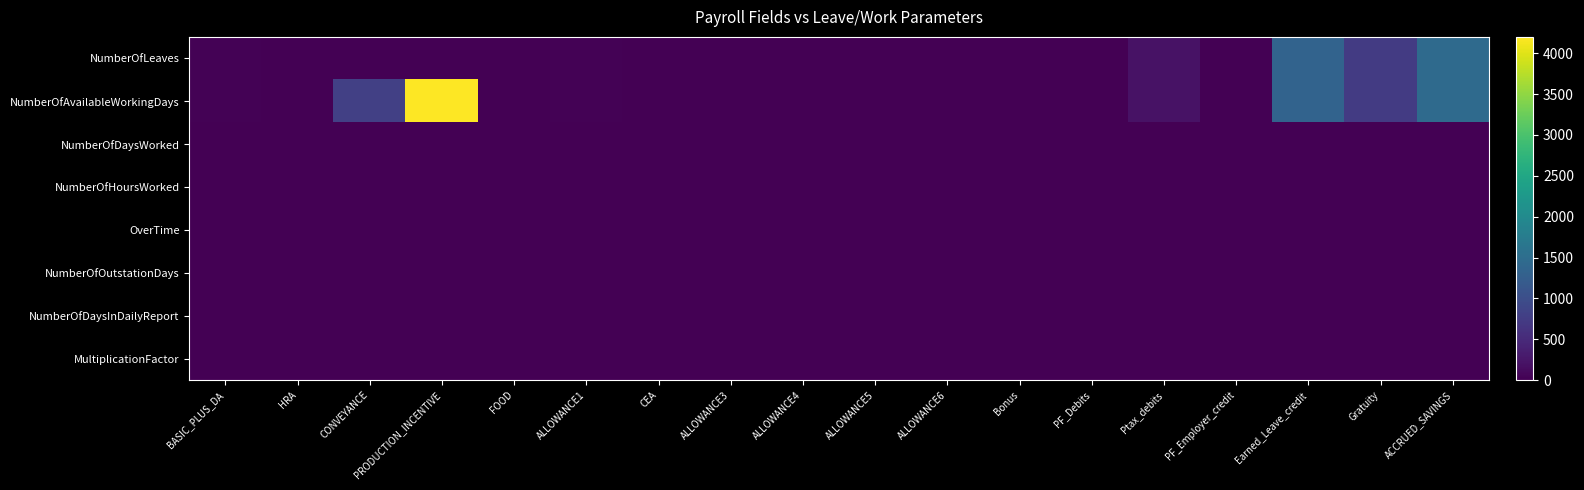

What is the spread (max minus min) of values at CONVEYANCE?

800